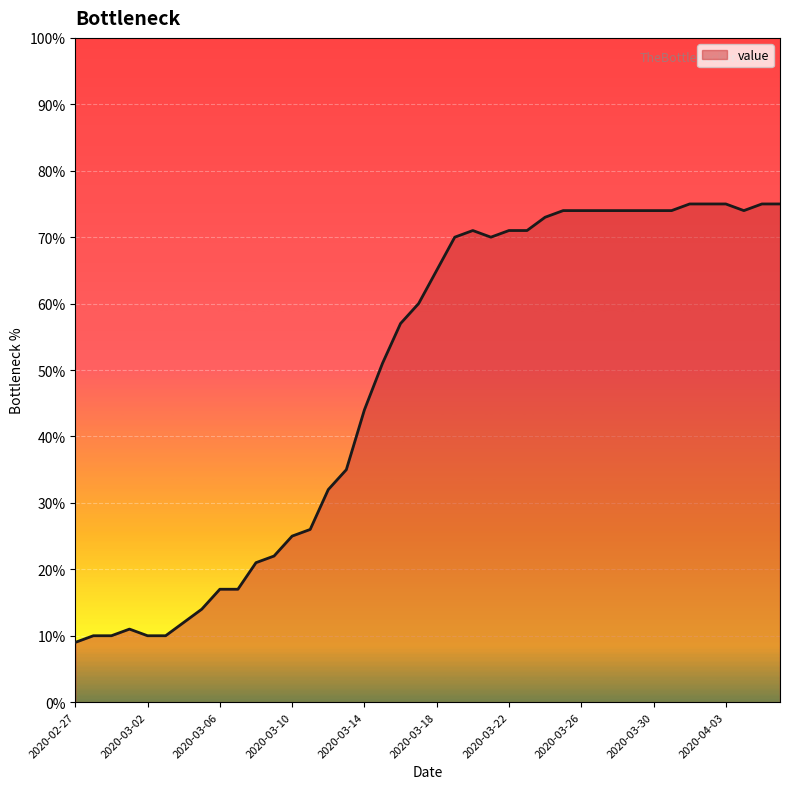

What is the difference between the maximum and minimum values?

66